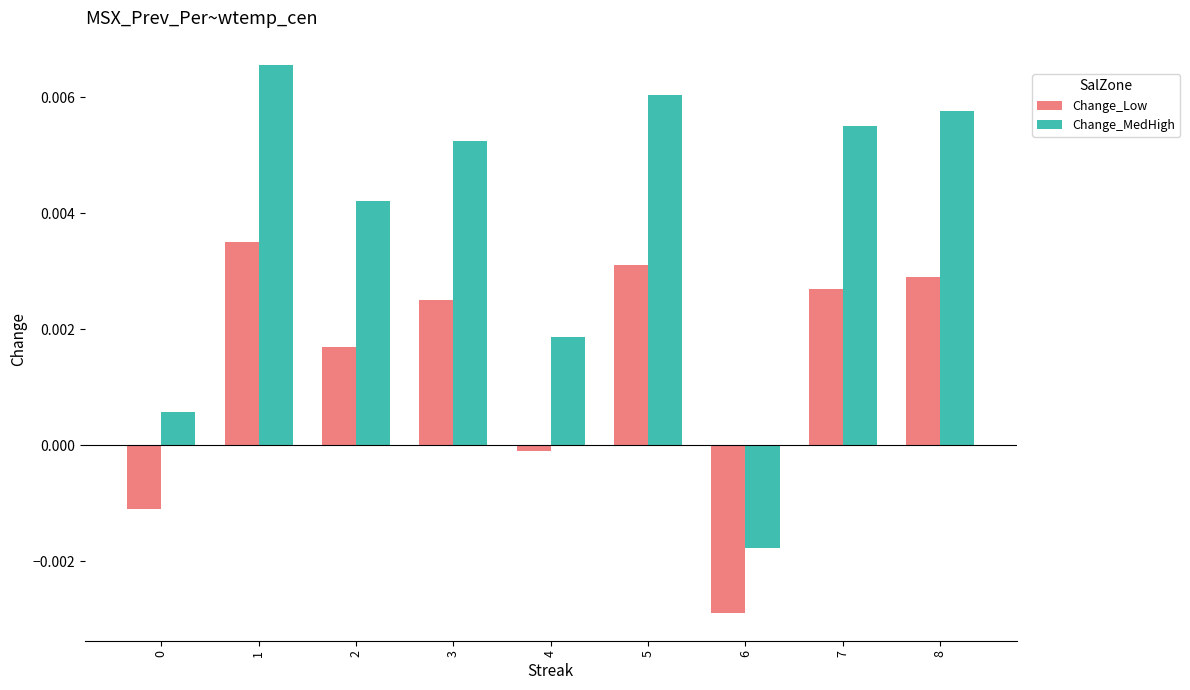

How many data points in Change_Low are less than 0?

3